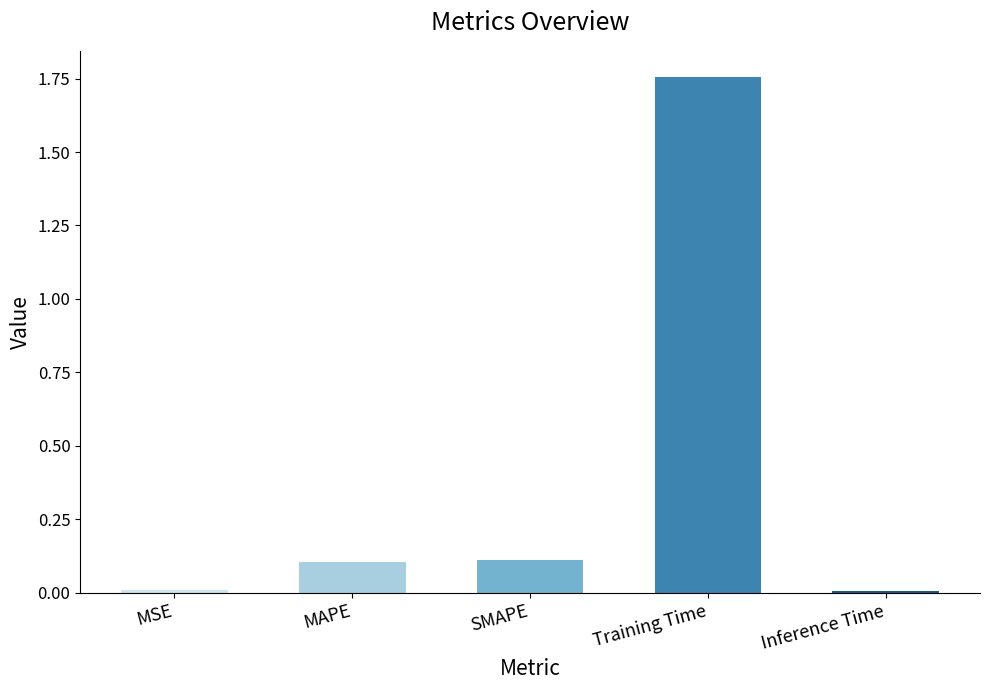

Which category has the highest value across all series?

Training Time